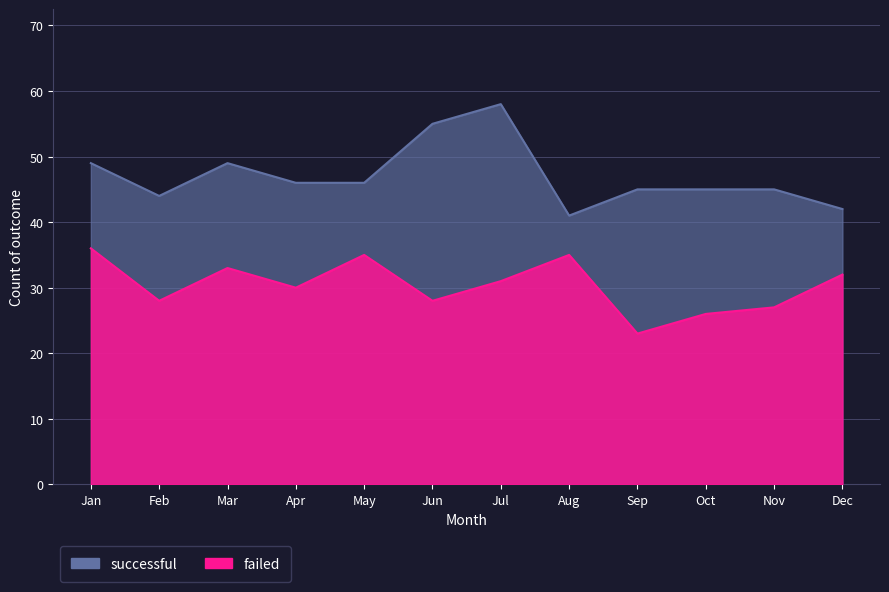

What is the total value across all series at Jul?

89